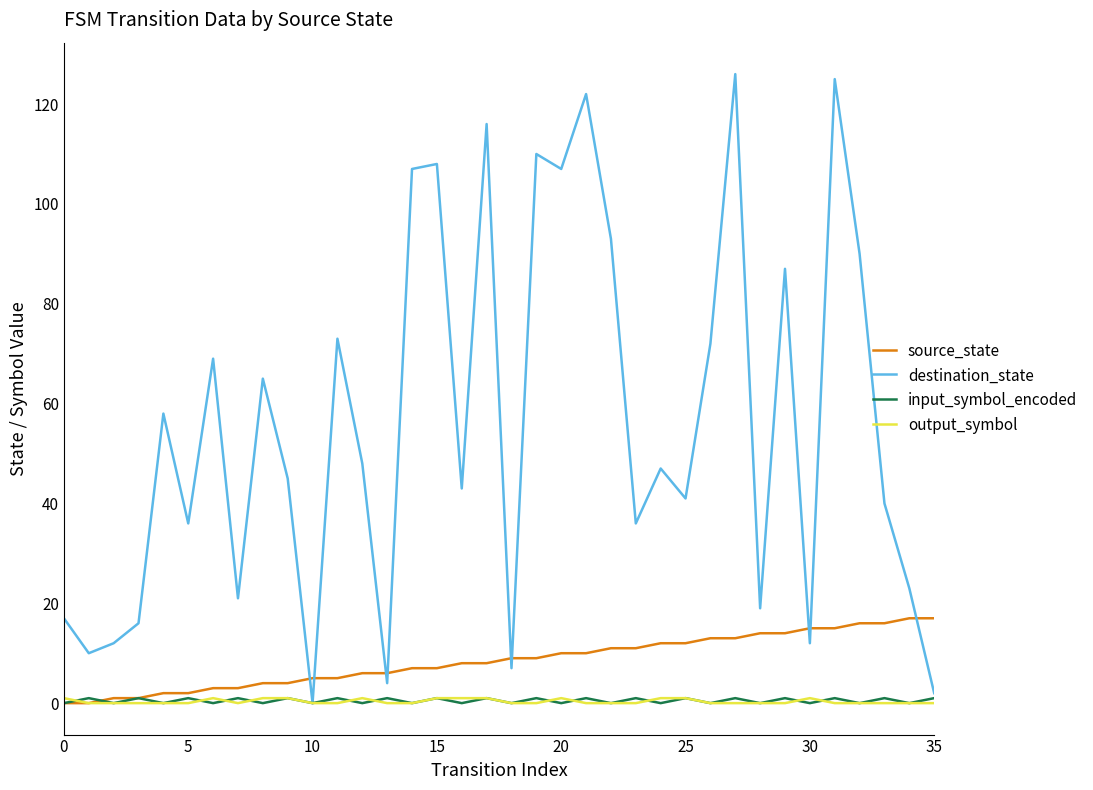

What is the difference between the second highest and minimum values in the destination_state series?

125